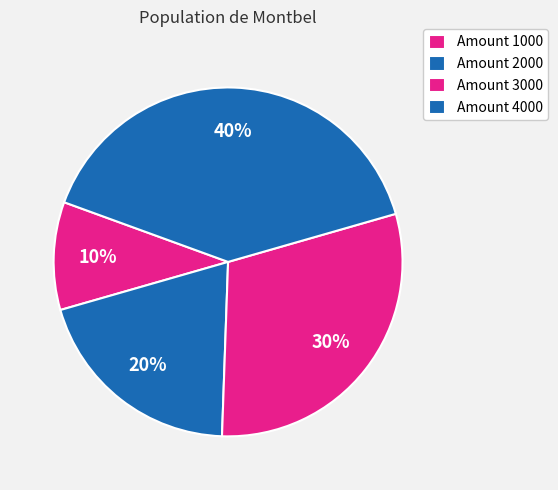

Count the number of slices in the pie.

4